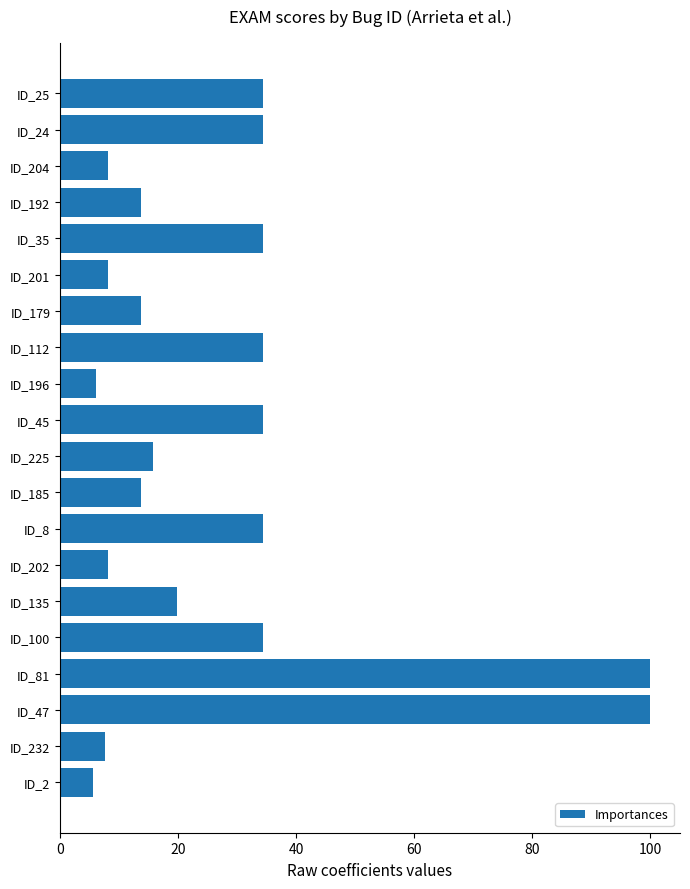

Is it true that the value at ID_8 is 17.5?

False